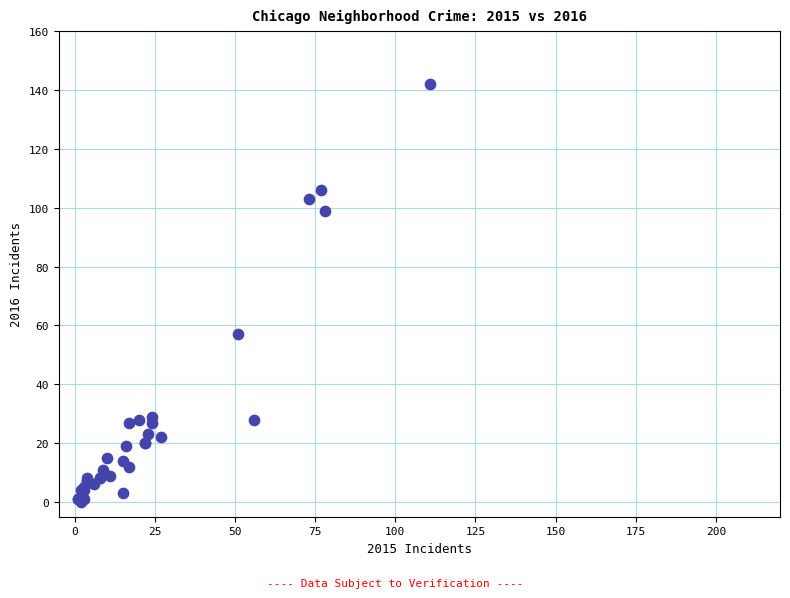

What Y value in the scatter plot is closest to 71?

57